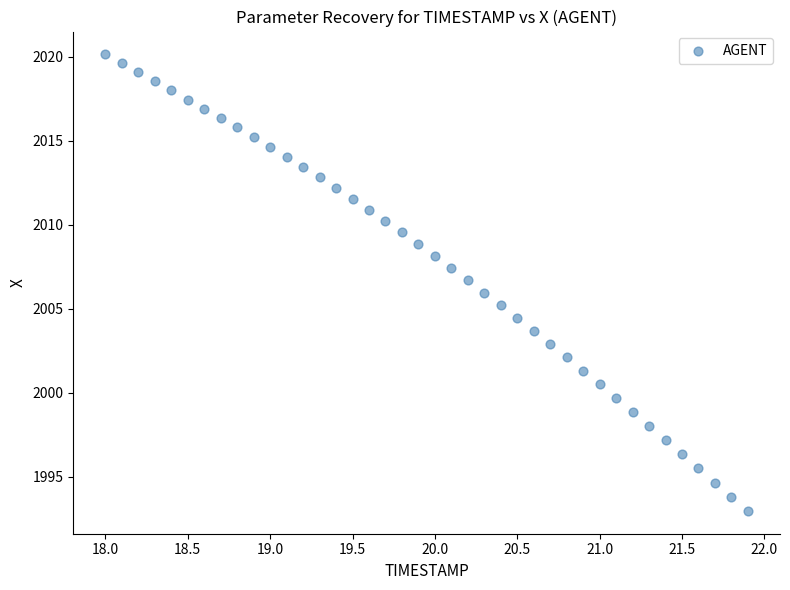

What is the range of X values (max minus min)?

3.9